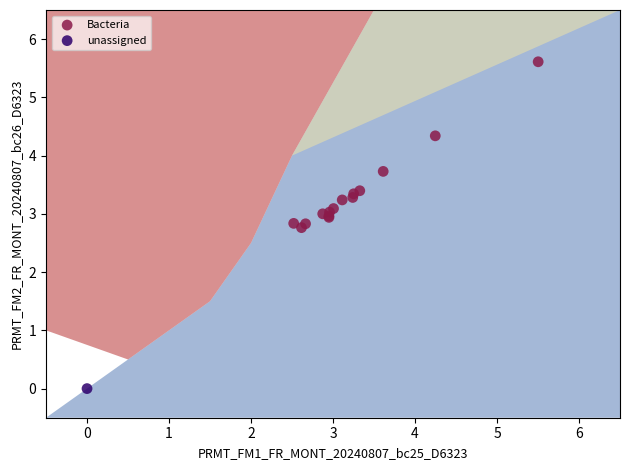

What are all the series names shown in the legend?

Bacteria, unassigned